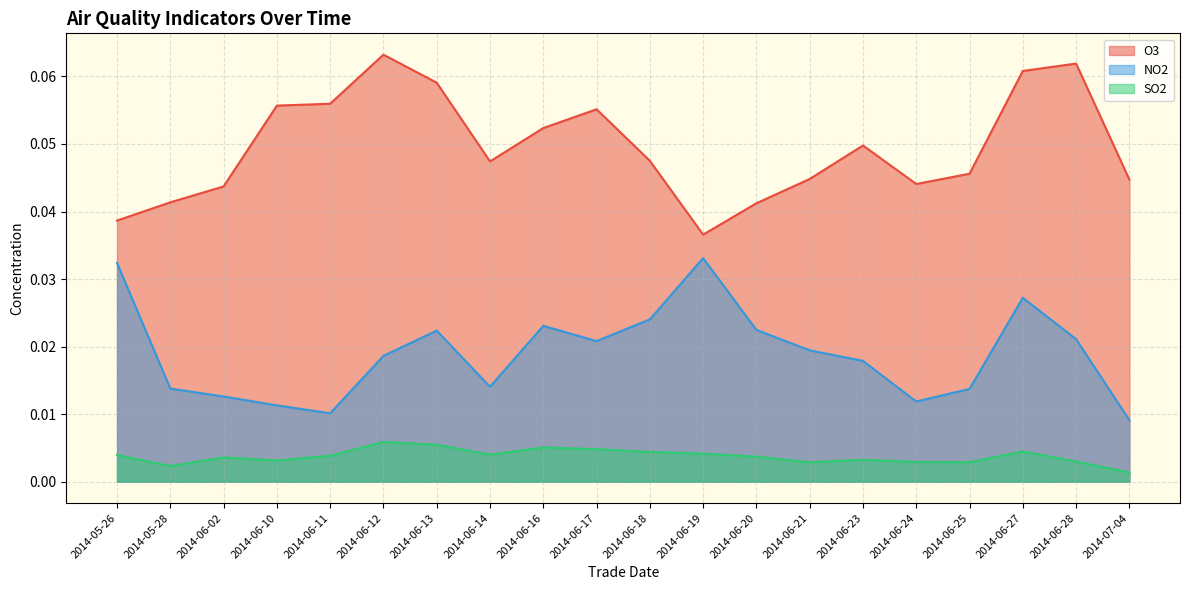

Reading left to right, extract all data points from this chart.

O3: 2014-05-26=0.0	2014-05-28=0.0	2014-06-02=0.0	2014-06-10=0.1	2014-06-11=0.1	2014-06-12=0.1	2014-06-13=0.1	2014-06-14=0.0	2014-06-16=0.1	2014-06-17=0.1	2014-06-18=0.0	2014-06-19=0.0	2014-06-20=0.0	2014-06-21=0.0	2014-06-23=0.0	2014-06-24=0.0	2014-06-25=0.0	2014-06-27=0.1	2014-06-28=0.1	2014-07-04=0.0
NO2: 2014-05-26=0.0	2014-05-28=0.0	2014-06-02=0.0	2014-06-10=0.0	2014-06-11=0.0	2014-06-12=0.0	2014-06-13=0.0	2014-06-14=0.0	2014-06-16=0.0	2014-06-17=0.0	2014-06-18=0.0	2014-06-19=0.0	2014-06-20=0.0	2014-06-21=0.0	2014-06-23=0.0	2014-06-24=0.0	2014-06-25=0.0	2014-06-27=0.0	2014-06-28=0.0	2014-07-04=0.0
SO2: 2014-05-26=0.0	2014-05-28=0.0	2014-06-02=0.0	2014-06-10=0.0	2014-06-11=0.0	2014-06-12=0.0	2014-06-13=0.0	2014-06-14=0.0	2014-06-16=0.0	2014-06-17=0.0	2014-06-18=0.0	2014-06-19=0.0	2014-06-20=0.0	2014-06-21=0.0	2014-06-23=0.0	2014-06-24=0.0	2014-06-25=0.0	2014-06-27=0.0	2014-06-28=0.0	2014-07-04=0.0